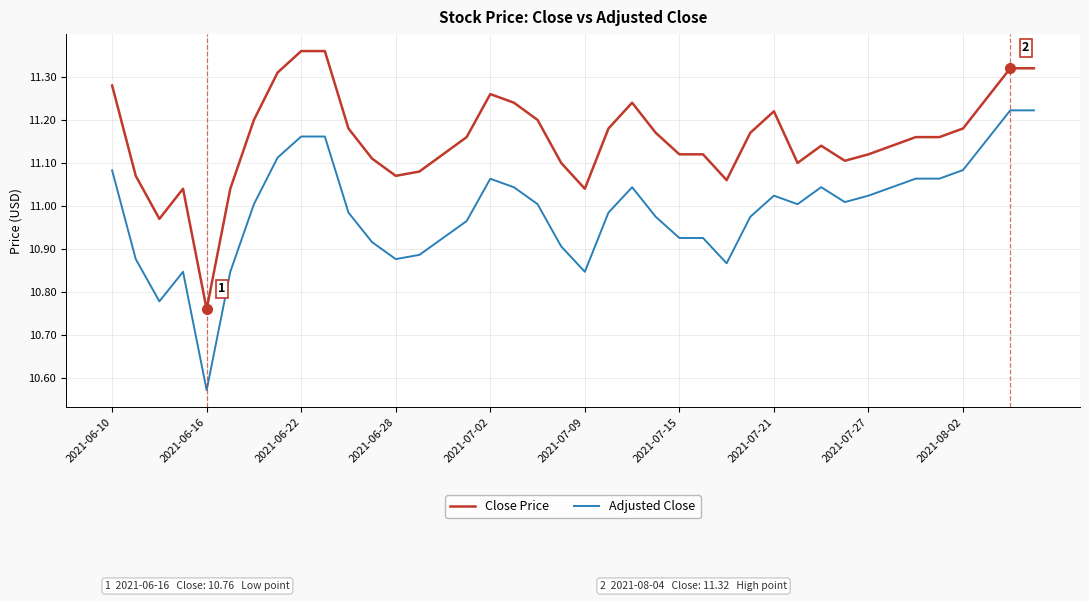

Which series has the widest spread of values?

Adjusted Close